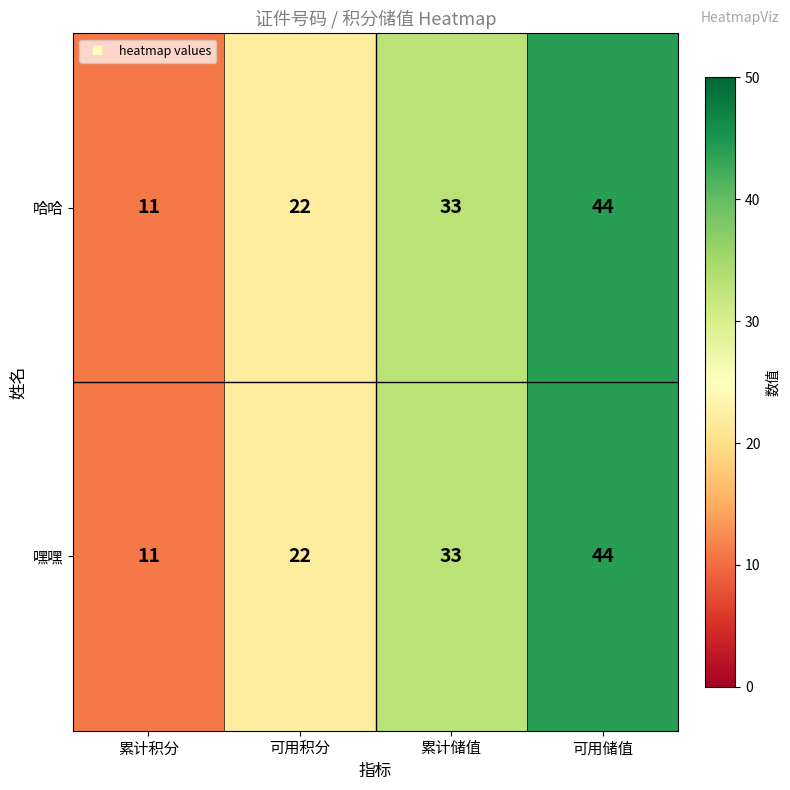

The 嘿嘿 series shows 16 at 累计积分. True or false?

False